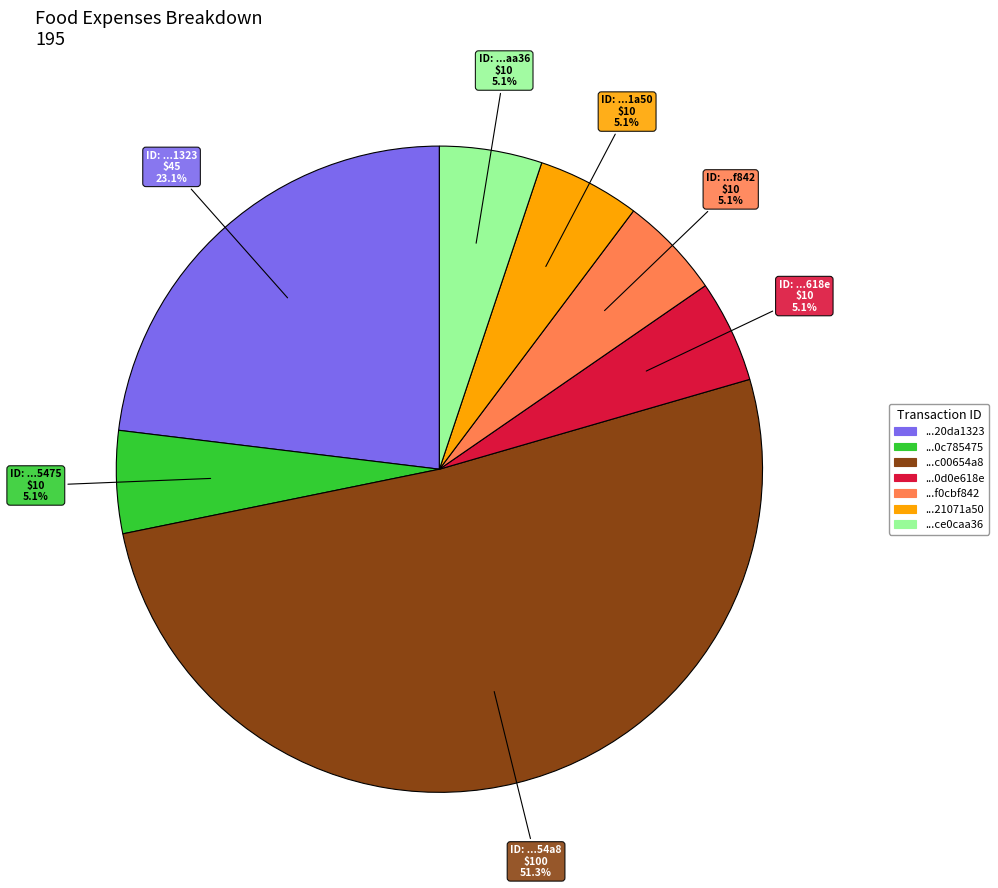

Is there a majority slice in this chart?

Yes